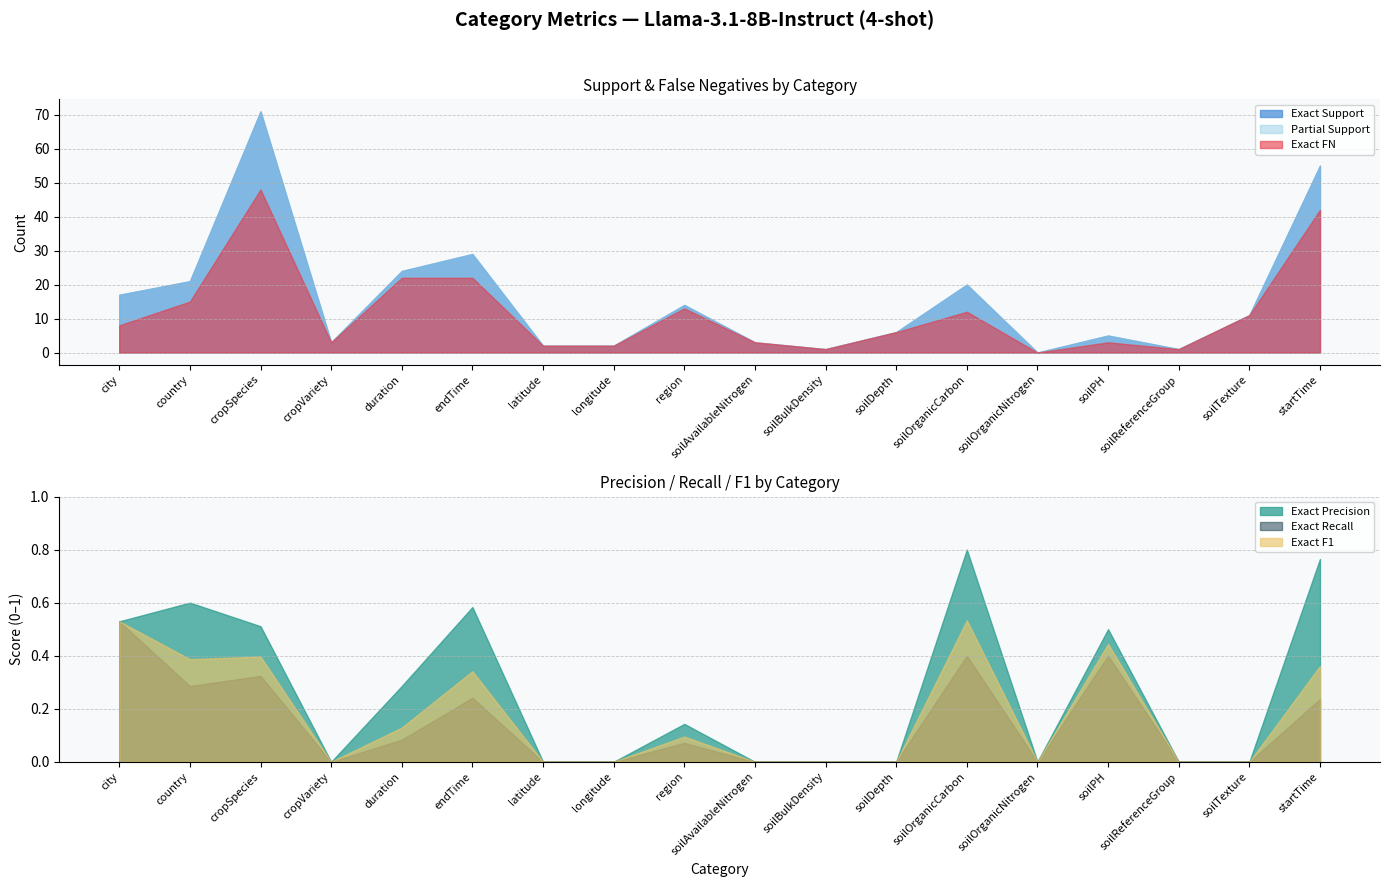

What is the sum of all Exact Recall values?

2.6